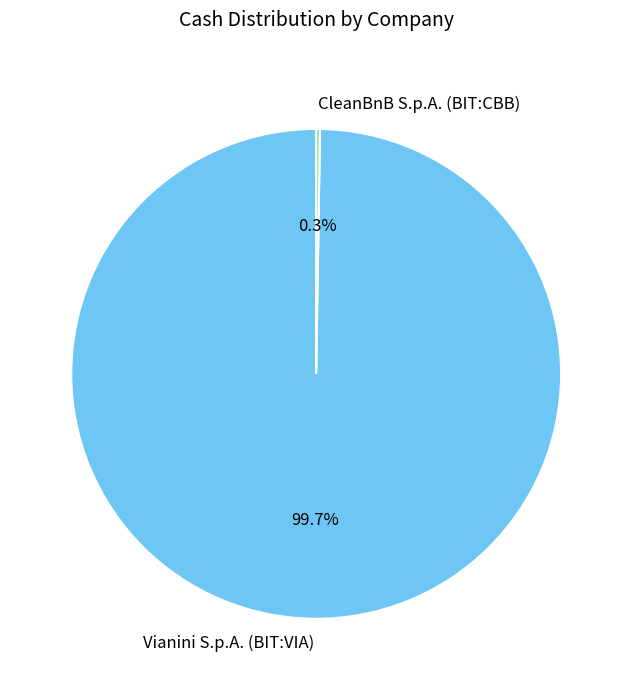

What is the largest slice in the pie chart?

Vianini S.p.A. (BIT:VIA)